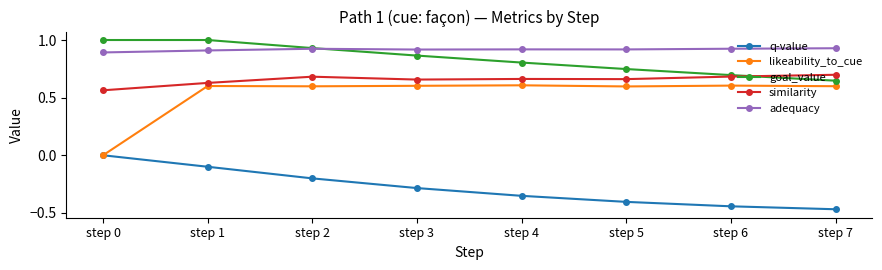

Which series has the widest spread of values?

likeability_to_cue